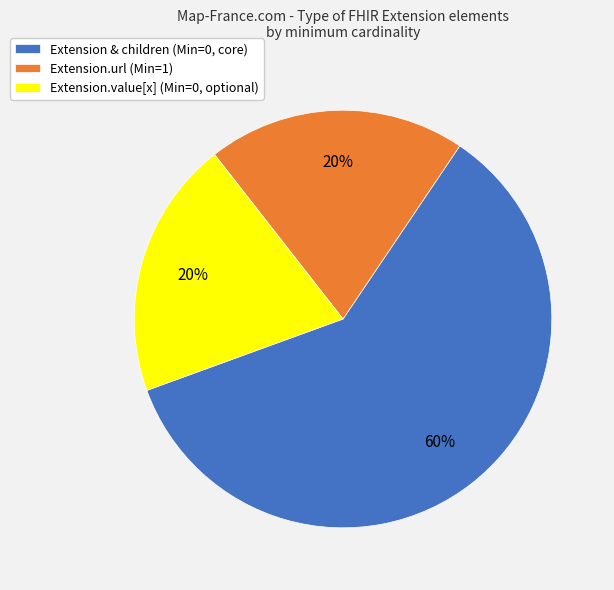

Does any single category account for the majority?

Yes